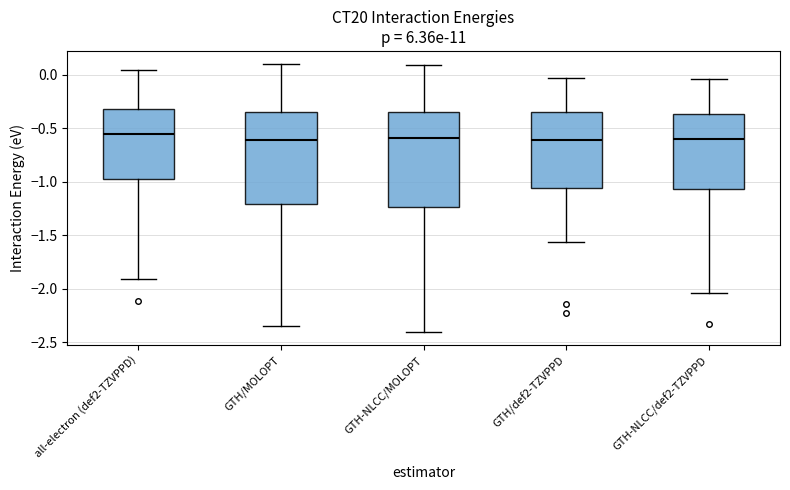

Reading left to right, read every box against the y-axis: the position of its median line, the range the box covers, and the ends of its whiskers. The values are not printed on the chart, so give them approximately, as read against the axis.

all-electron (def2-TZVPPD): median -0.55, box -0.95 to -0.30, whiskers -1.90 to 0.05
GTH/MOLOPT: median -0.60, box -1.20 to -0.35, whiskers -2.35 to 0.10
GTH-NLCC/MOLOPT: median -0.60, box -1.25 to -0.35, whiskers -2.40 to 0.10
GTH/def2-TZVPPD: median -0.60, box -1.05 to -0.35, whiskers -1.55 to -0.05
GTH-NLCC/def2-TZVPPD: median -0.60, box -1.05 to -0.35, whiskers -2.05 to -0.05